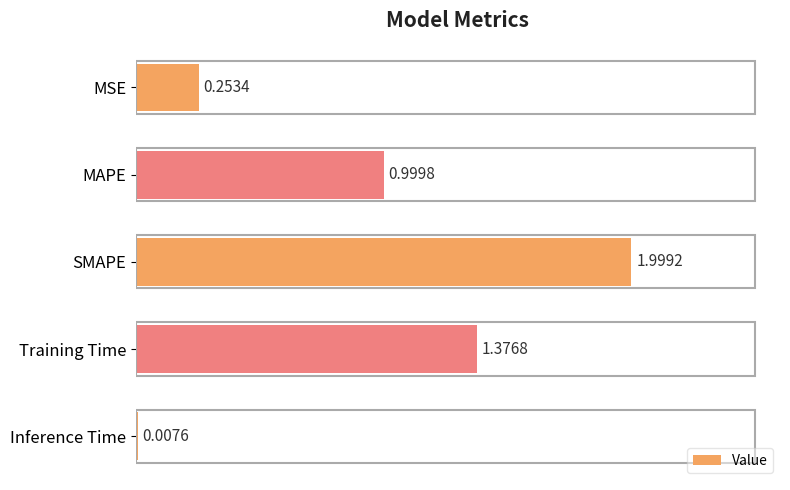

What is the sum of all values?

4.6